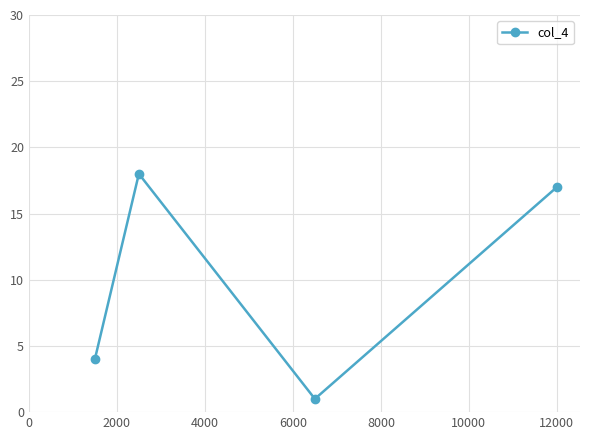

How many interior local peaks (higher than both neighbors) does the data have?

1